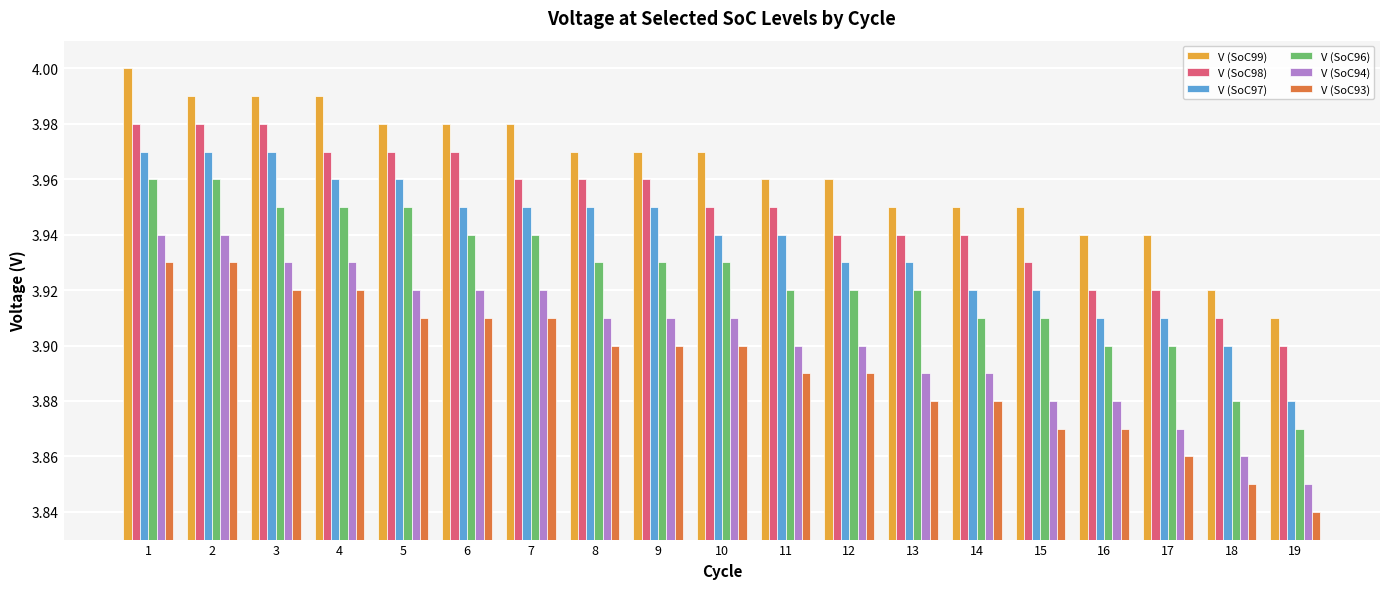

The value of V (SoC98) at 1 is 5.5. True or false?

False